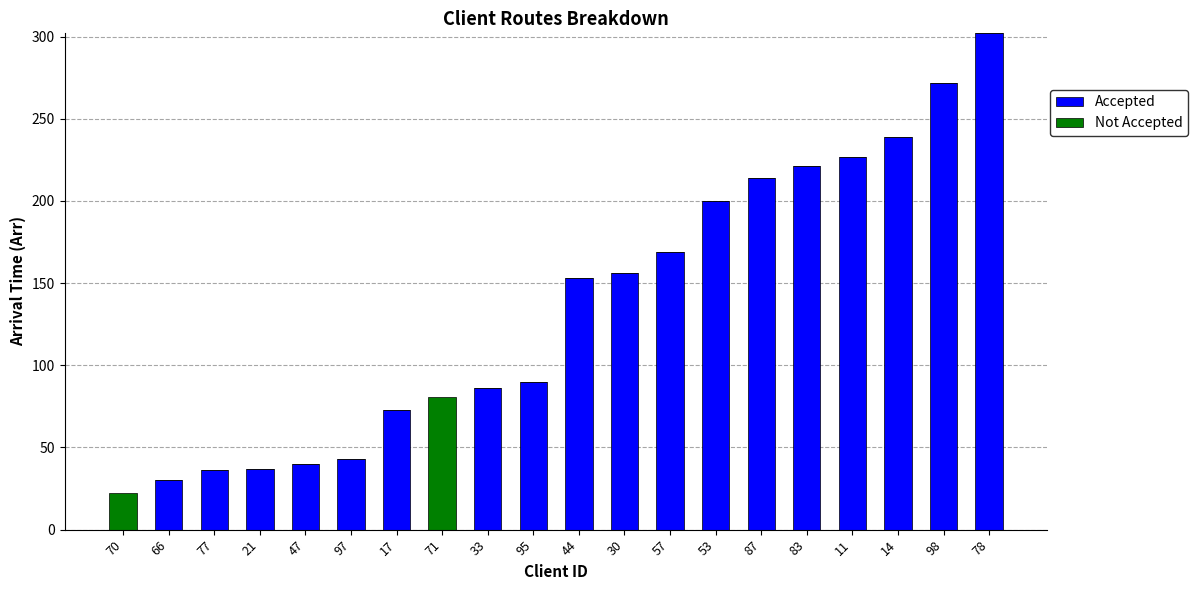

What are all the series names shown in the legend?

Accepted, Not Accepted